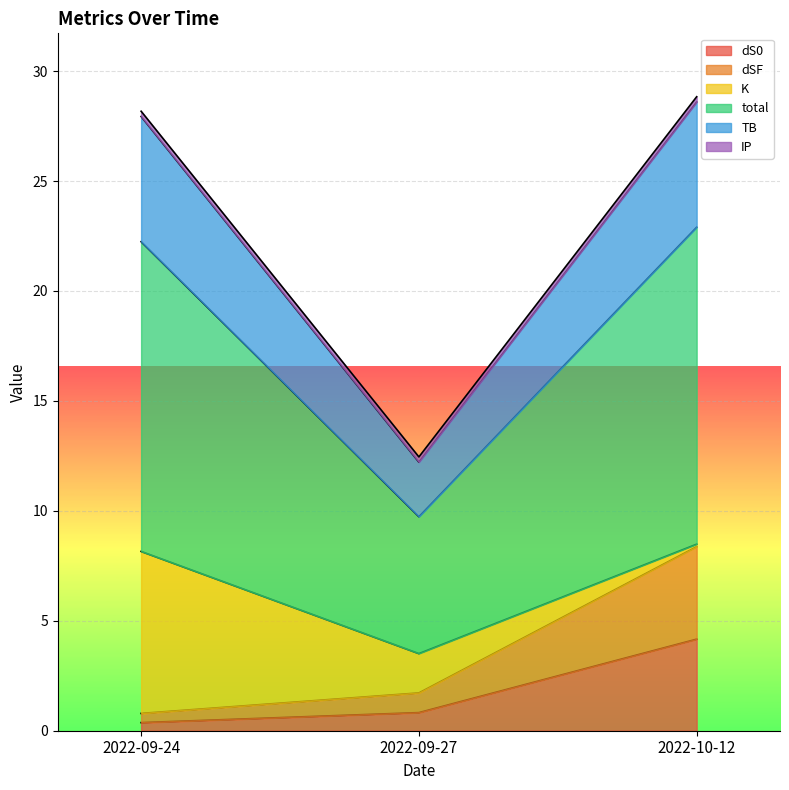

At which label is dS0 closest to 2?

2022-09-27